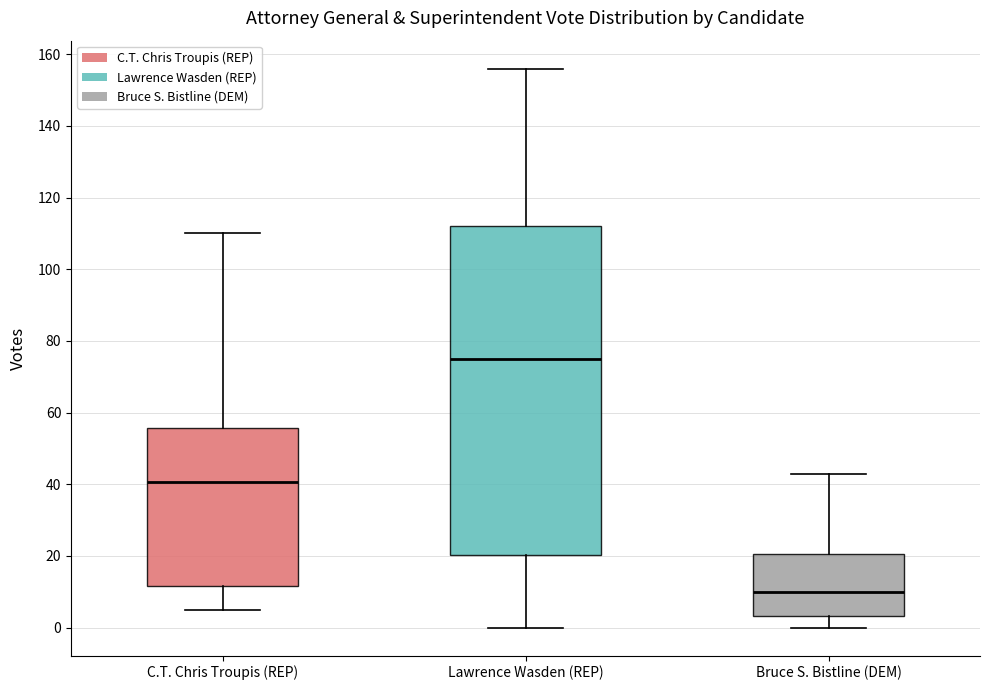

Comparing the boxes themselves (not the whiskers), which one is the tallest?

Lawrence Wasden (REP)